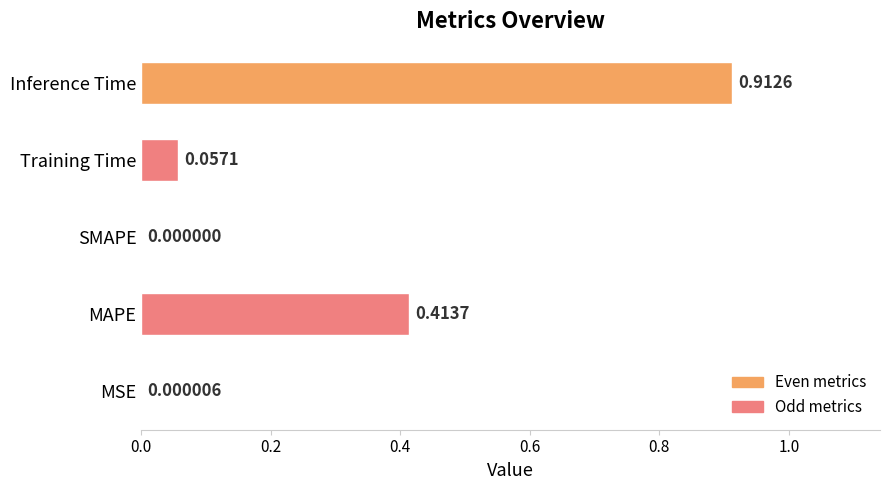

Are the bars horizontal?

Yes